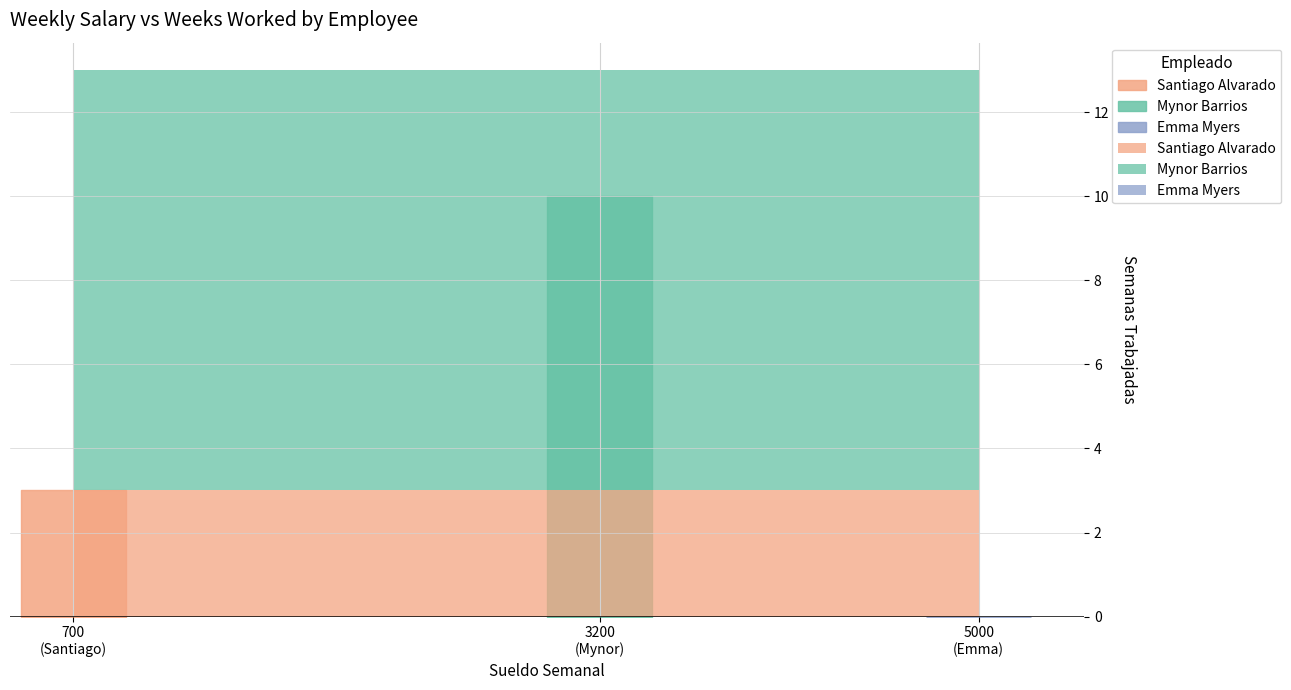

Where does the data first go above 3?

Mynor Barrios